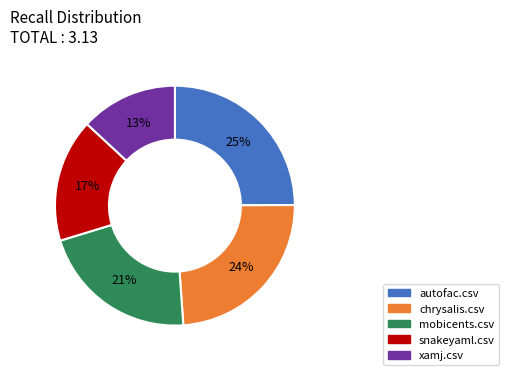

Is the sum of snakeyaml.csv and xamj.csv greater than half?

No